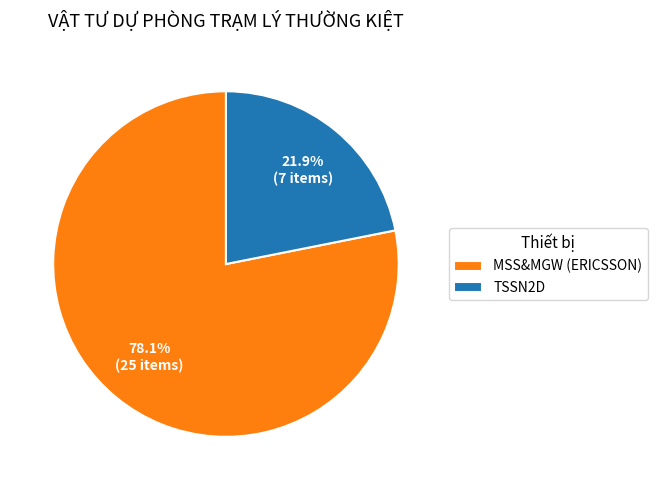

How many slices are in this pie chart?

2